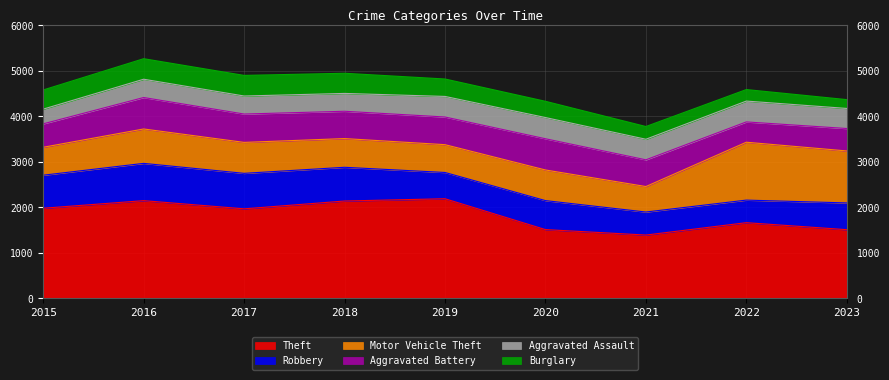

What is the difference between the second highest and minimum values in the Burglary series?

257